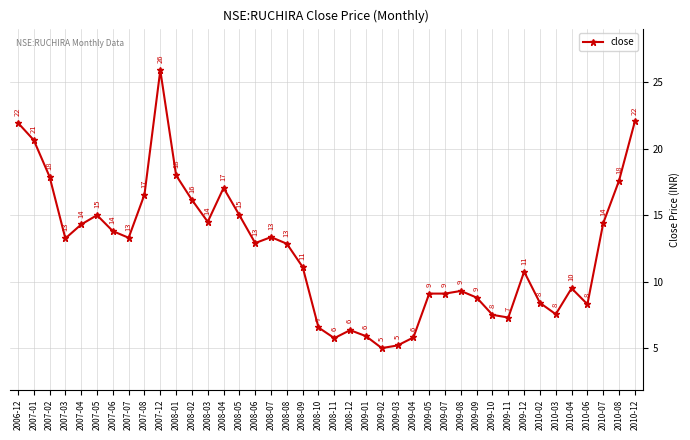

At which label does the data first exceed 12?

2006-12